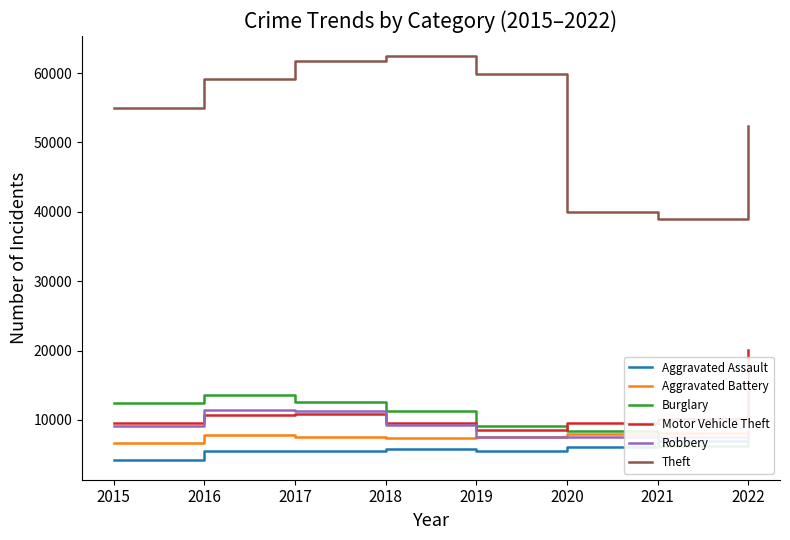

Reading left to right, transcribe all the data shown in this chart.

Aggravated Assault: 2015=4299	2016=5494	2017=5589	2018=5783	2019=5603	2020=6036	2021=6970	2022=7004
Aggravated Battery: 2015=6752	2016=7810	2017=7570	2018=7460	2019=7531	2020=8041	2021=8060	2022=7247
Burglary: 2015=12487	2016=13594	2017=12530	2018=11255	2019=9202	2020=8453	2021=6303	2022=7220
Motor Vehicle Theft: 2015=9626	2016=10712	2017=10825	2018=9549	2019=8578	2020=9497	2021=10090	2022=20078
Robbery: 2015=9076	2016=11371	2017=11323	2018=9212	2019=7585	2020=7568	2021=7495	2022=8553
Theft: 2015=54912	2016=59125	2017=61712	2018=62434	2019=59859	2020=39936	2021=38931	2022=52305